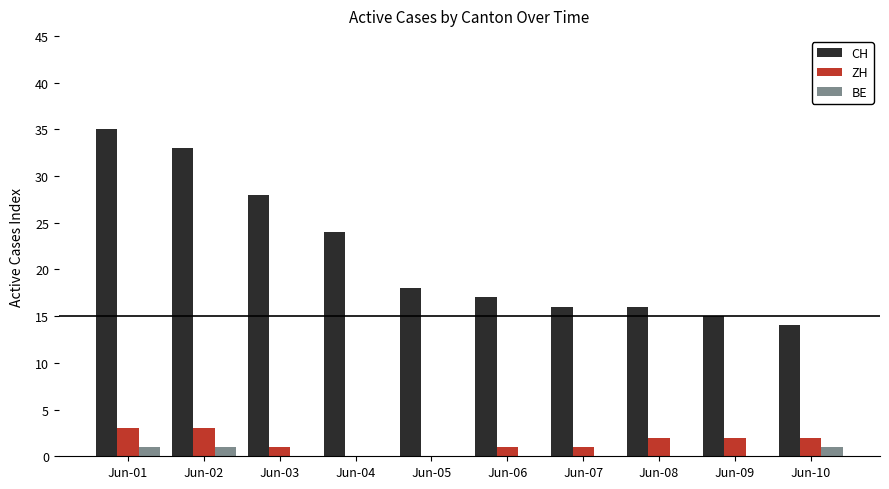

Reading left to right, list all the values displayed in this chart.

CH: 35	33	28	24	18	17	16	16	15	14
ZH: 3	3	1	0	0	1	1	2	2	2
BE: 1	1	0	0	0	0	0	0	0	1